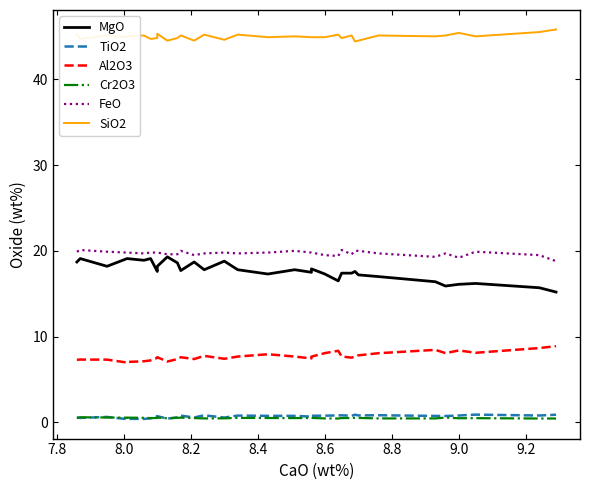

Does the chart display data point markers on the line(s)?

No